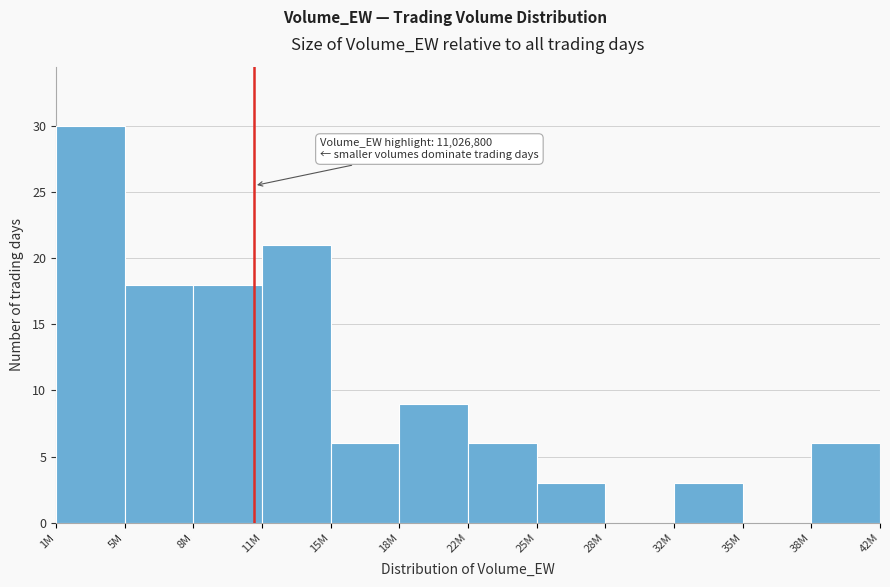

Reading left to right, transcribe all the data shown in this chart.

1M=30	5M=18	8M=18	11M=21	15M=6	18M=9	22M=6	25M=3	28M=0	32M=3	35M=0	38M=6